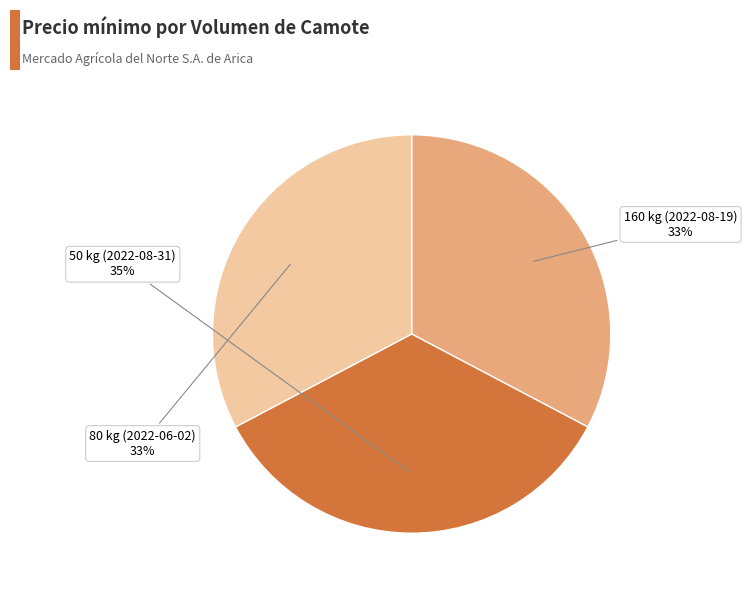

To the nearest percent, what is the average slice percentage?

33%